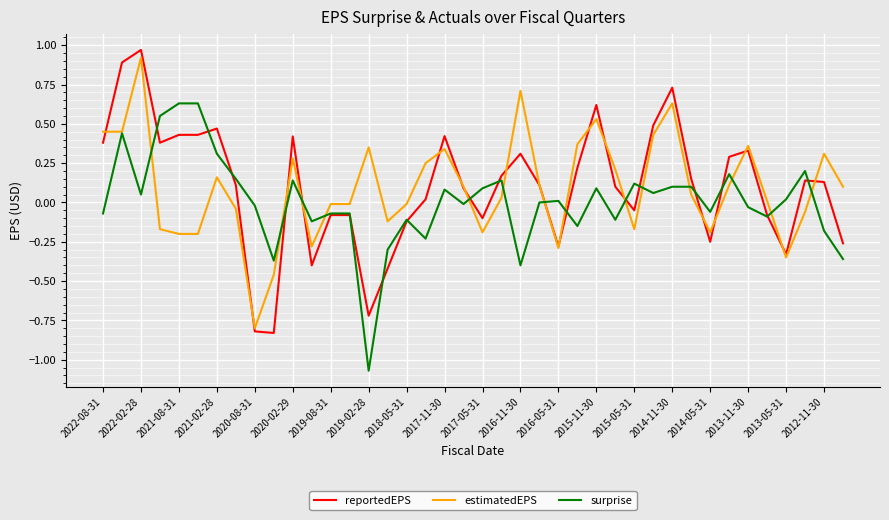

What is the maximum value for estimatedEPS?

0.9